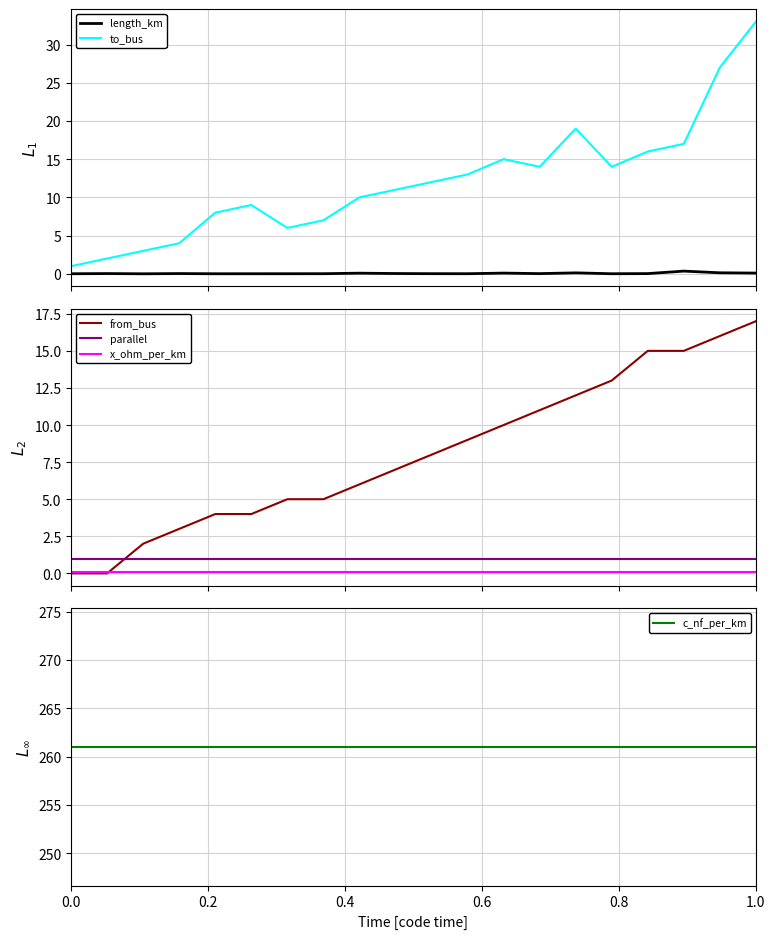

Does the chart display data point markers on the line(s)?

No